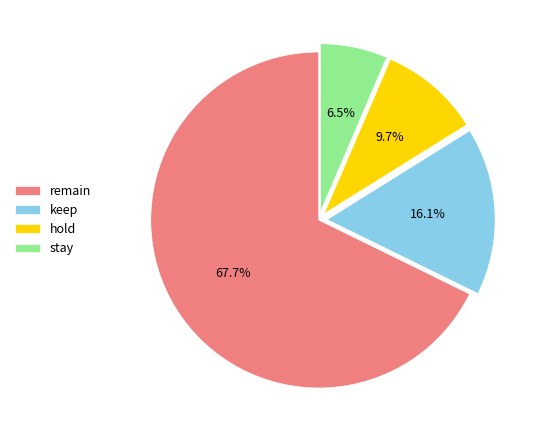

Which slice is the largest?

remain